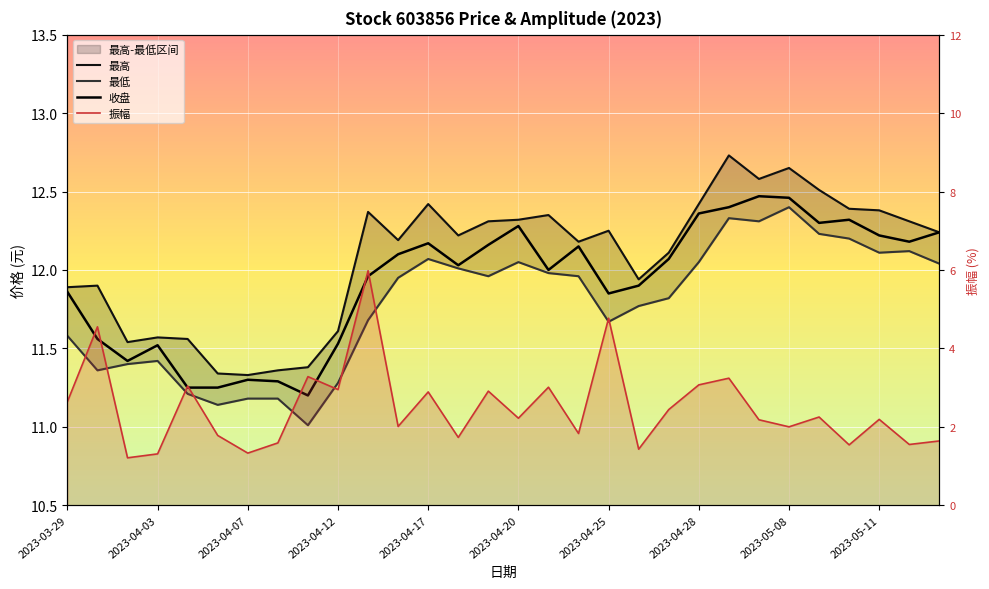

Between 2023-05-09 and 2023-03-31, which is larger?

2023-05-09